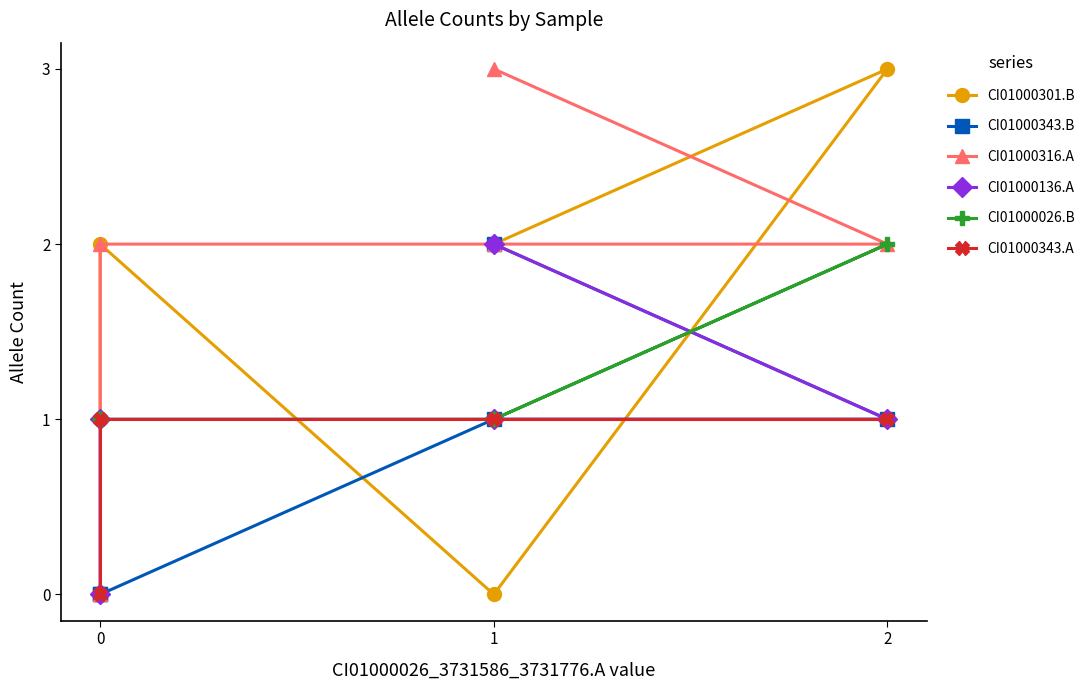

Which has a higher value, 2 or 0?

2